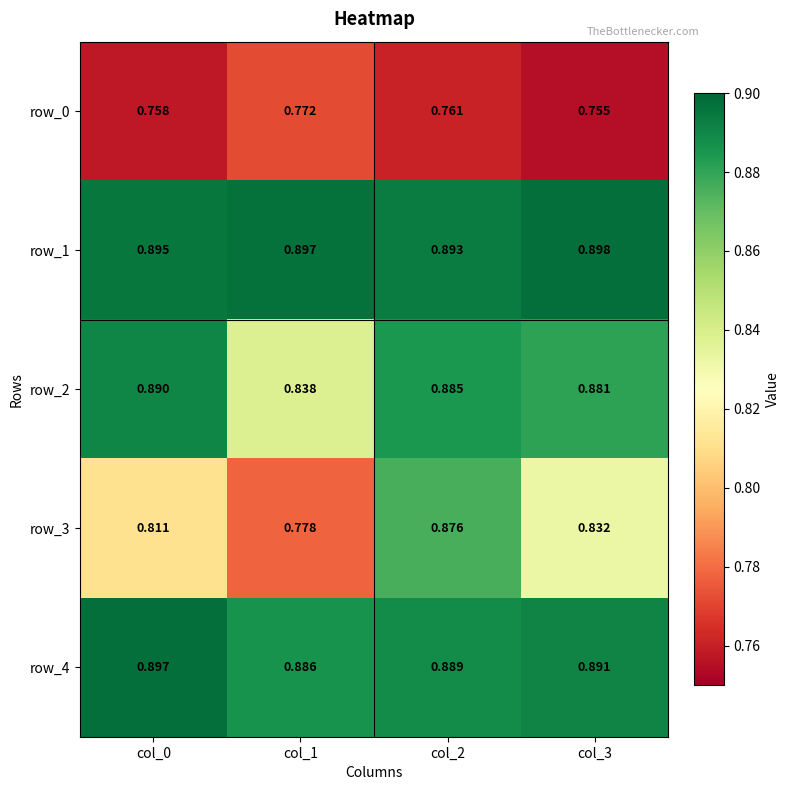

Which category has the highest value in the row_0 series?

col_1